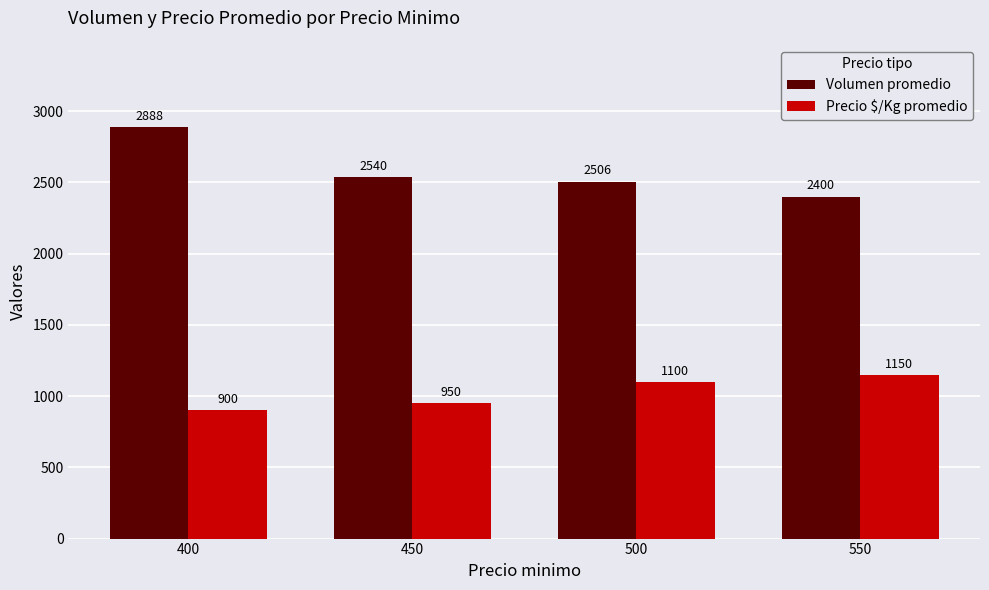

What is the value of the Volumen promedio bar at the 3rd from the left?

2506